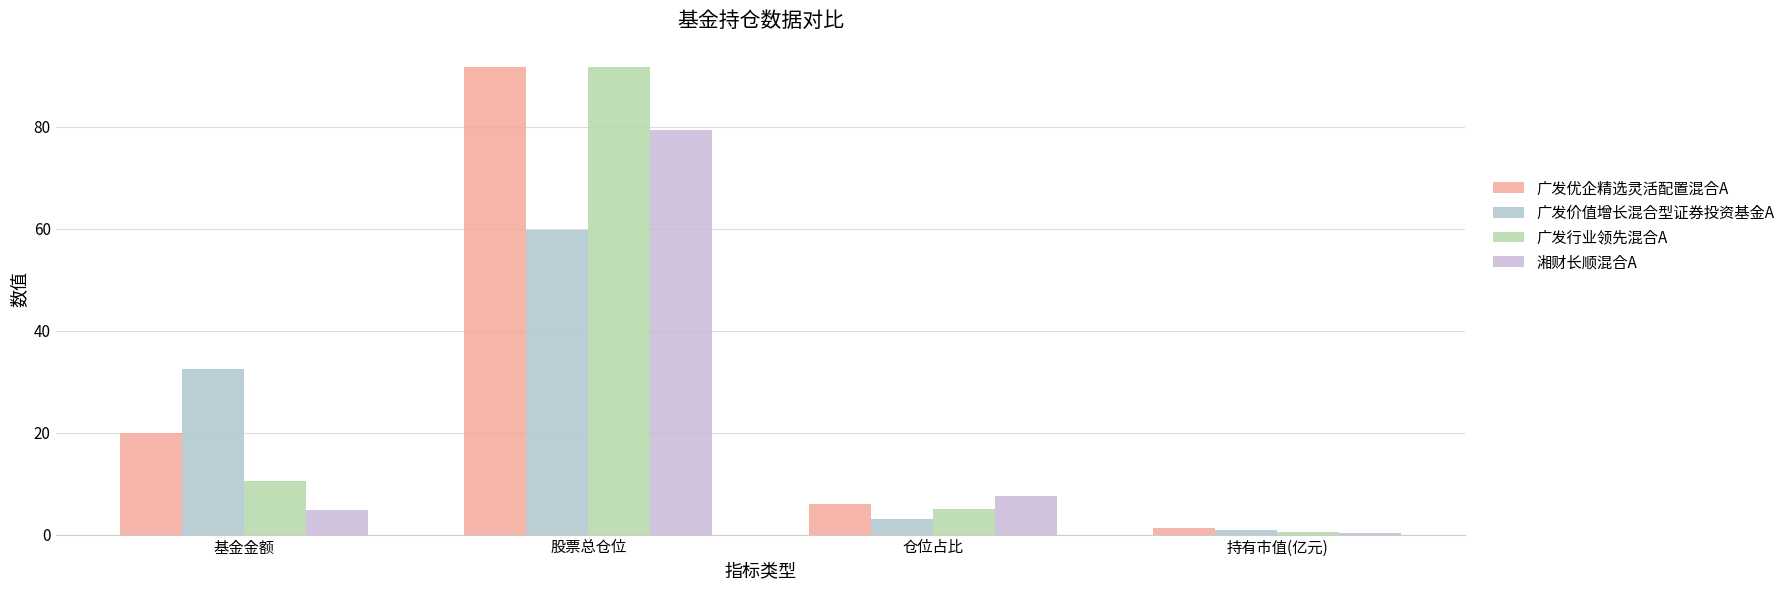

Which series has the largest total across all categories?

广发优企精选灵活配置混合A